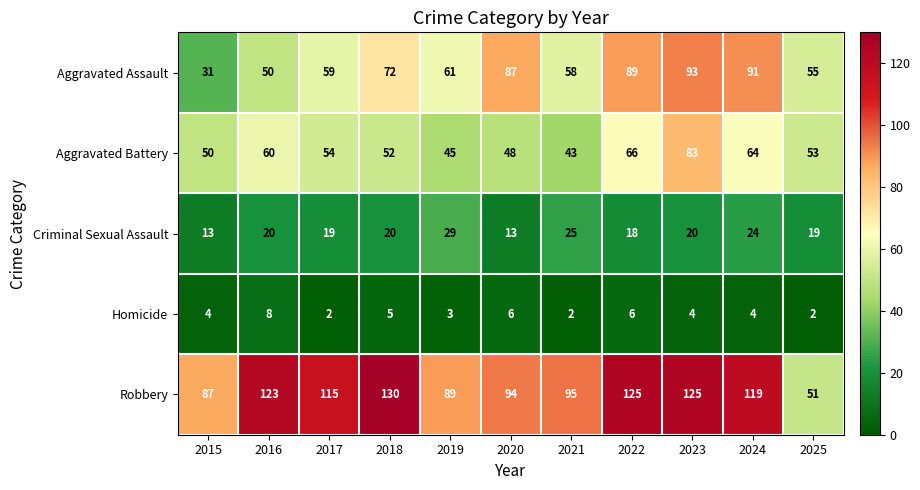

What is the sum of all Aggravated Assault values?

746